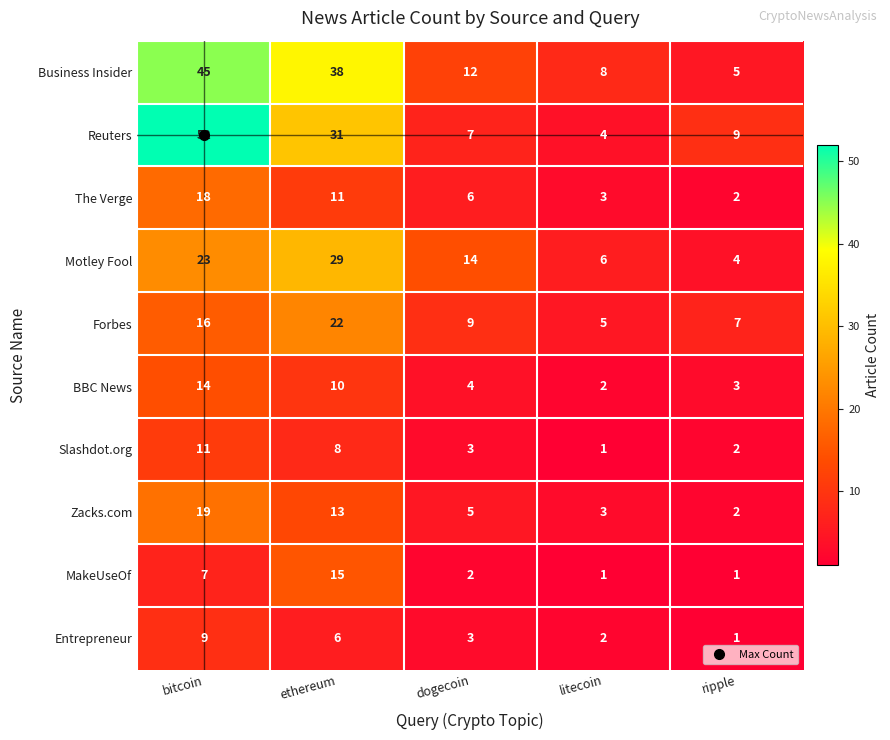

Where is Motley Fool nearest to the value 16?

dogecoin